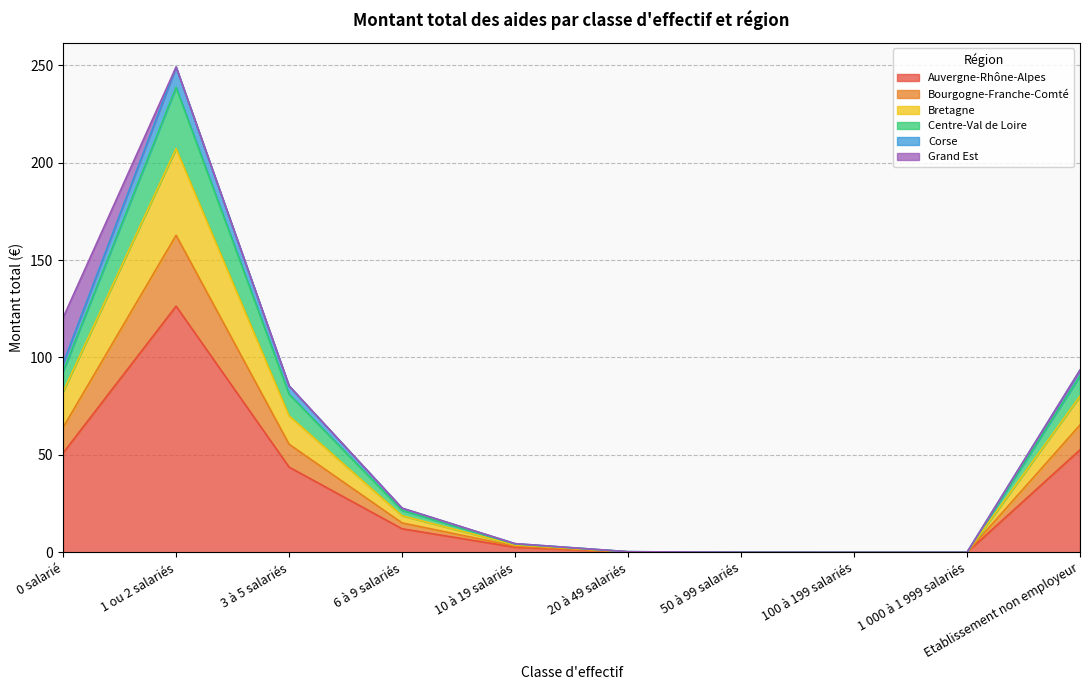

Which has a higher value, 0 salarié or 20 à 49 salariés?

0 salarié